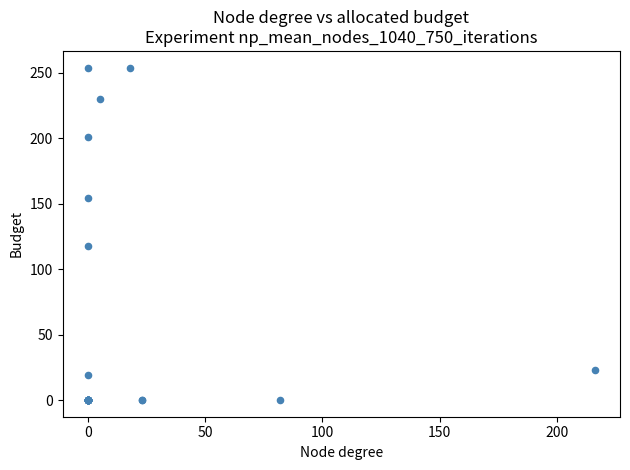

What Y value in the scatter plot is closest to 127?

118